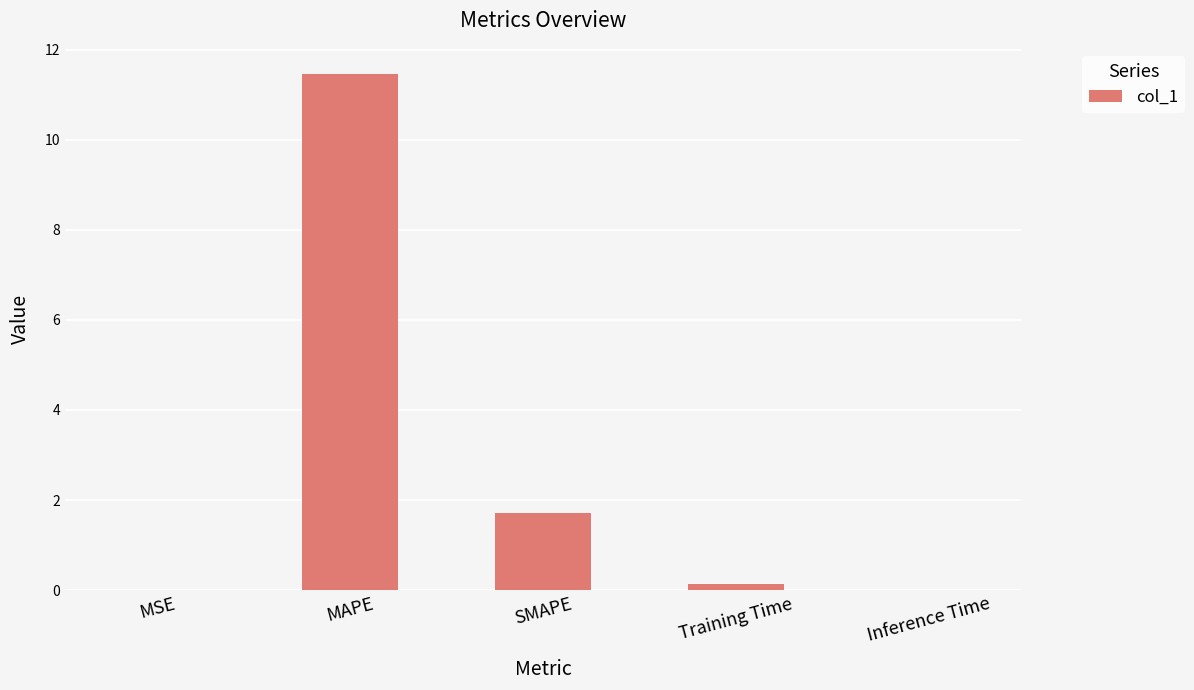

The chart shows a value of 1.7 at SMAPE. True or false?

True